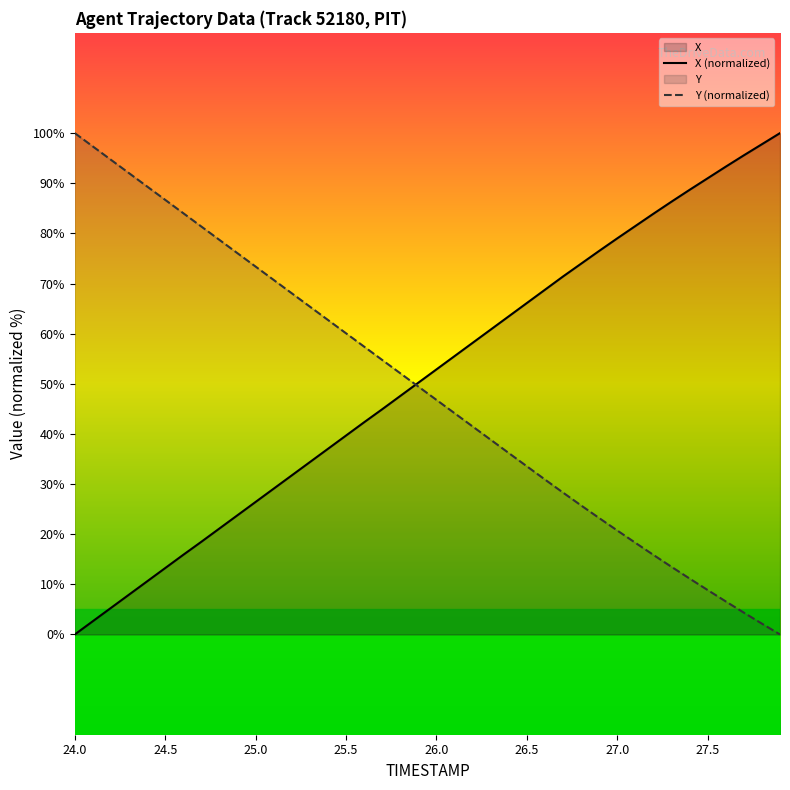

What is the spread (max minus min) of values at 24.0?

100.0